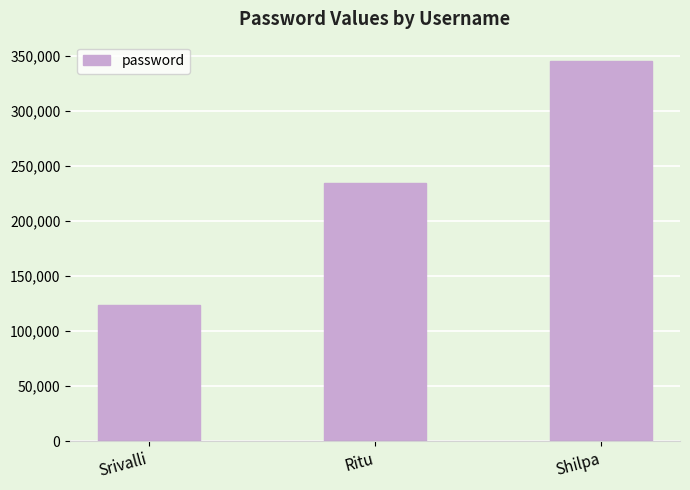

At which category does the chart reach its peak across all series?

Shilpa